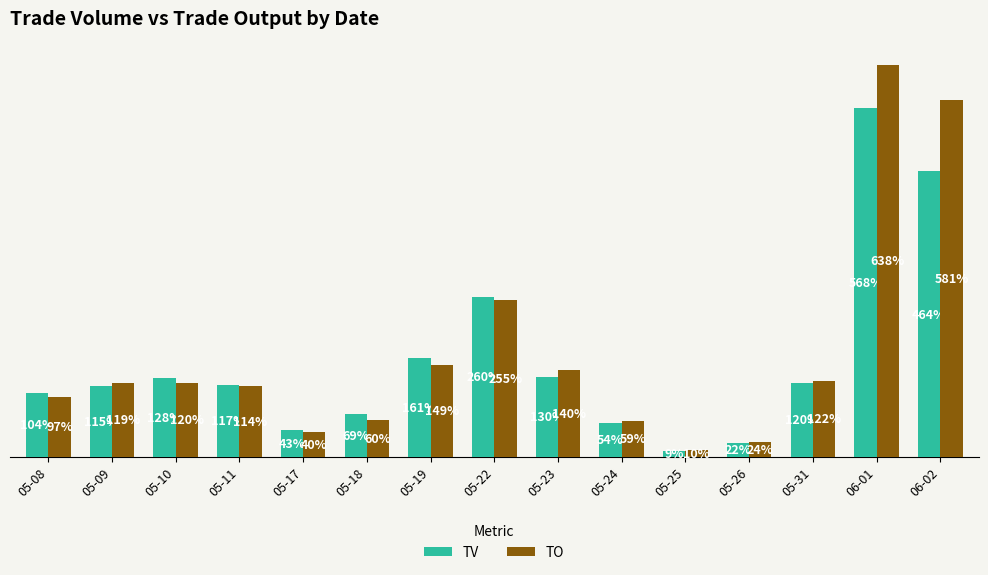

What is the value of the TV bar at the 4th from the left?

117000